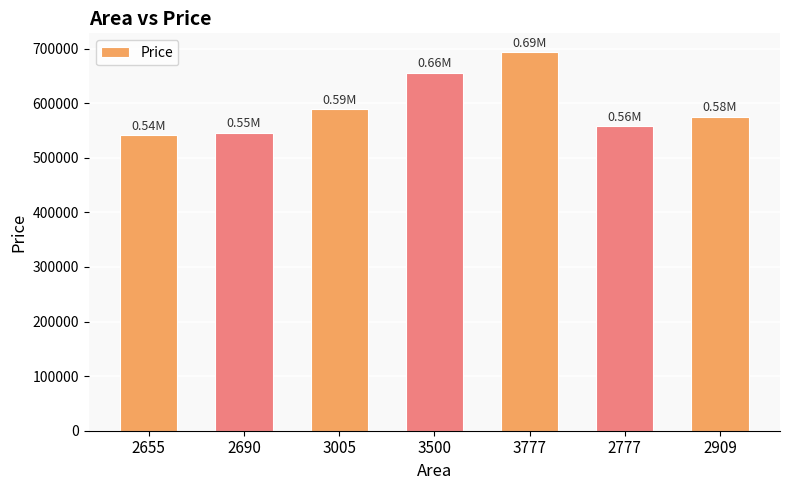

What is the sum of all values?

4158357.7